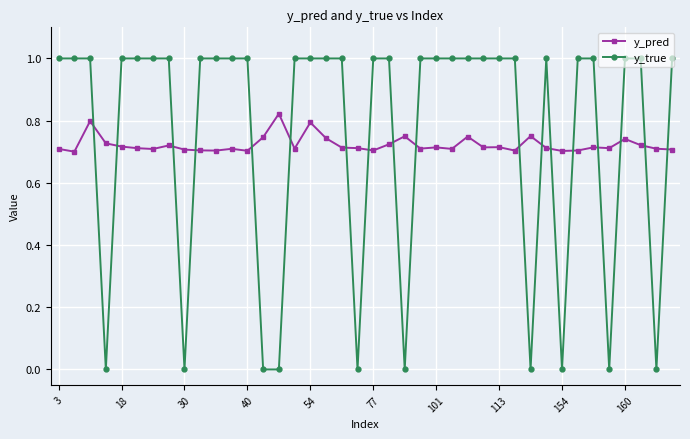

True or false: y_pred has more than 2 points higher than both neighbors.

True